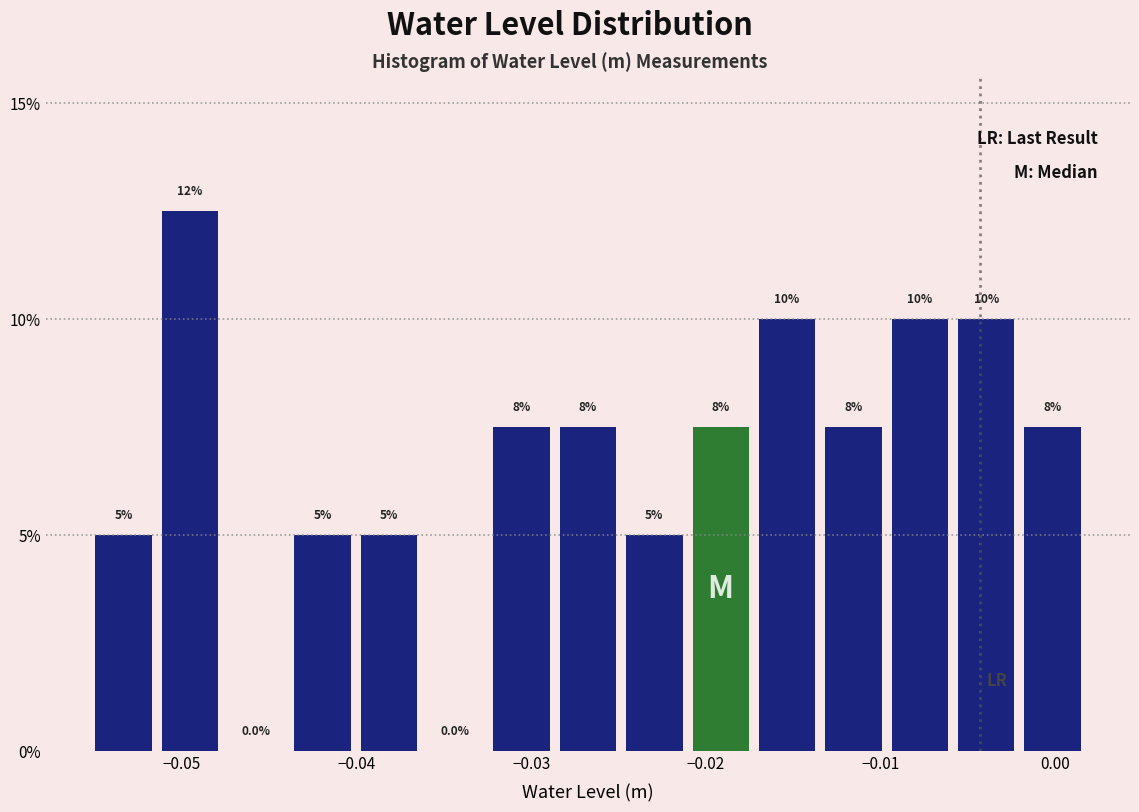

Read against the x-axis, roughly where is the centre of the tallest bar?

-0.050